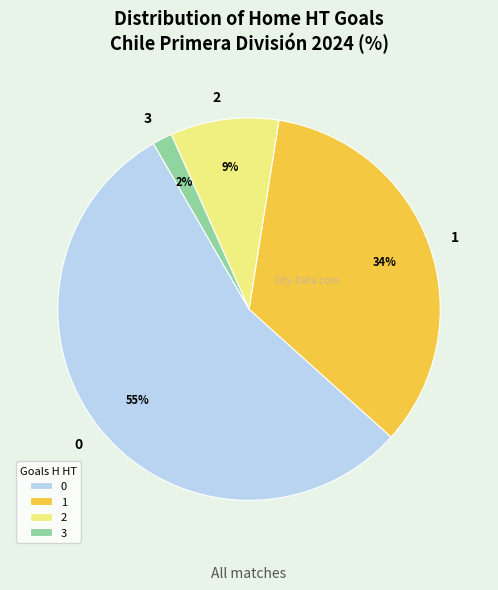

Does 3 represent more than half of the total?

No